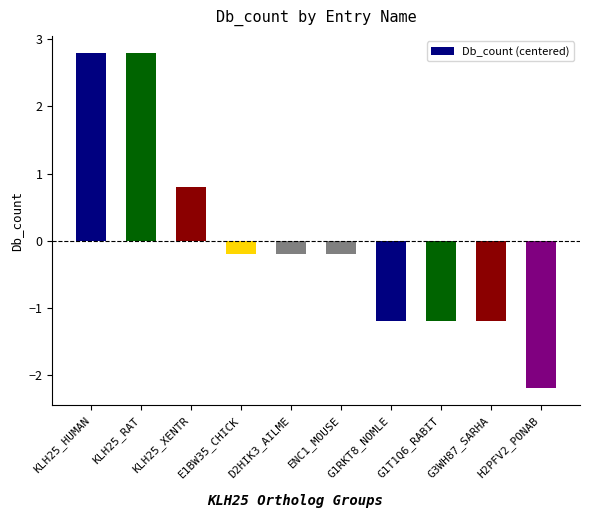

True or false: the data shows -1.2 at G1RKT8_NOMLE.

True